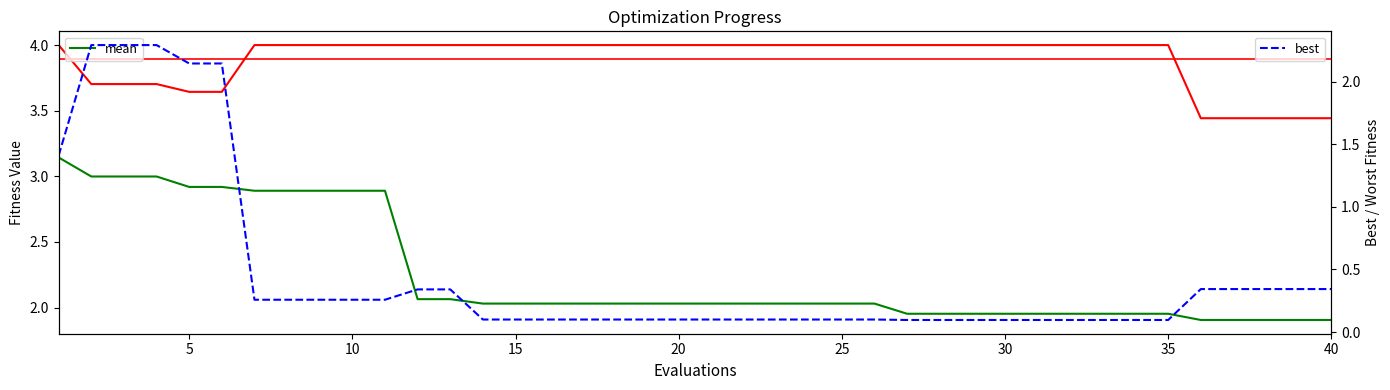

True or false: best has more than 2 points higher than both neighbors.

False